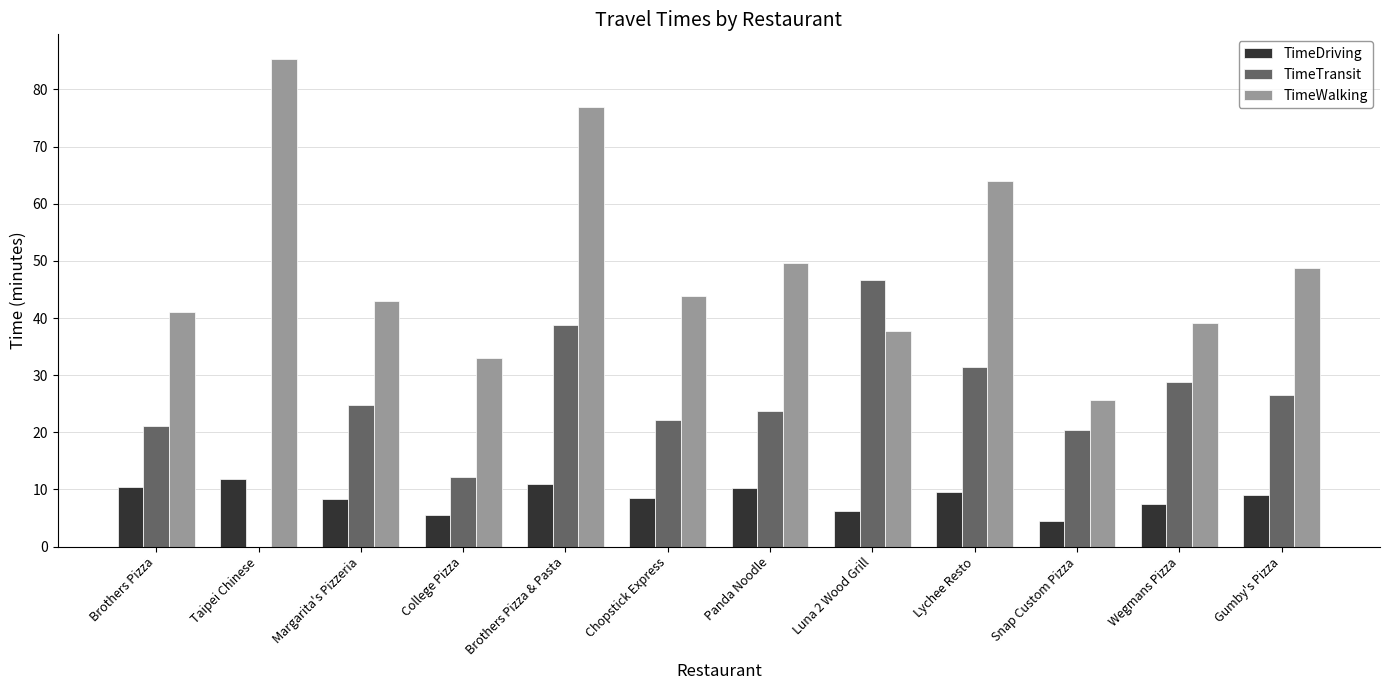

What is the sum of the TimeDriving values at Wegmans Pizza and Brothers Pizza?

18.0